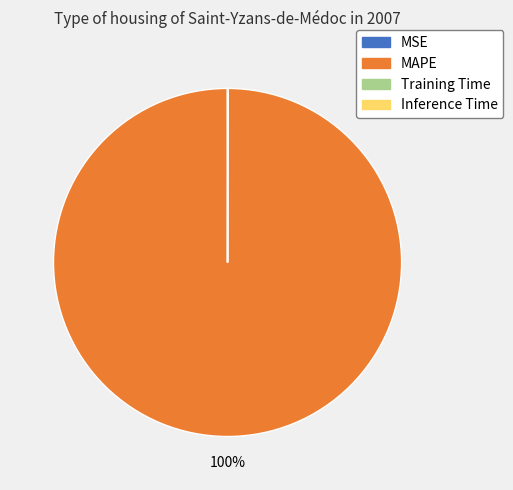

True or false: MAPE accounts for 87% of the total.

False